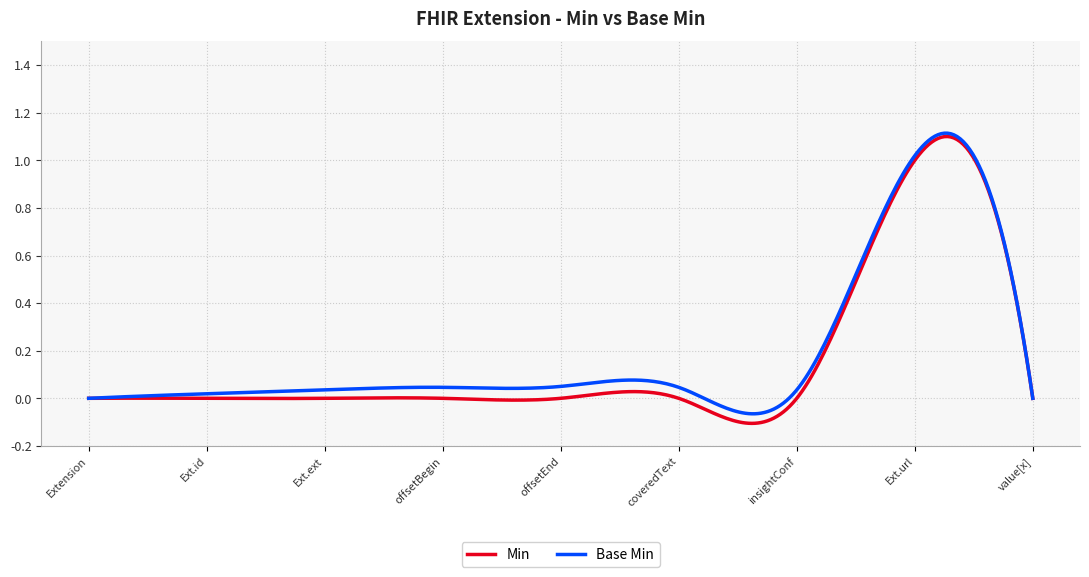

Which series has the largest range (max minus min)?

Min